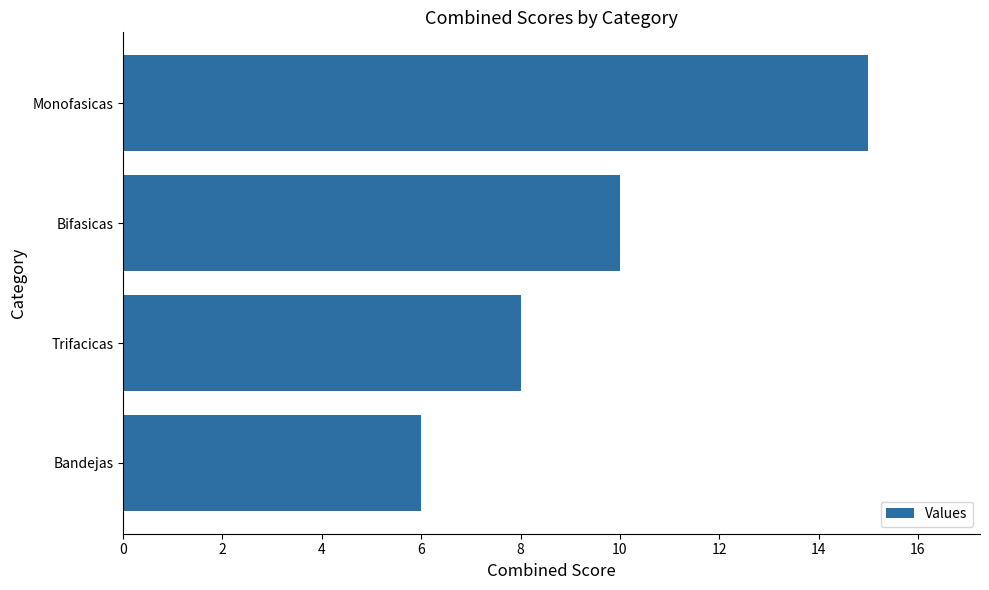

What is the average value?

10